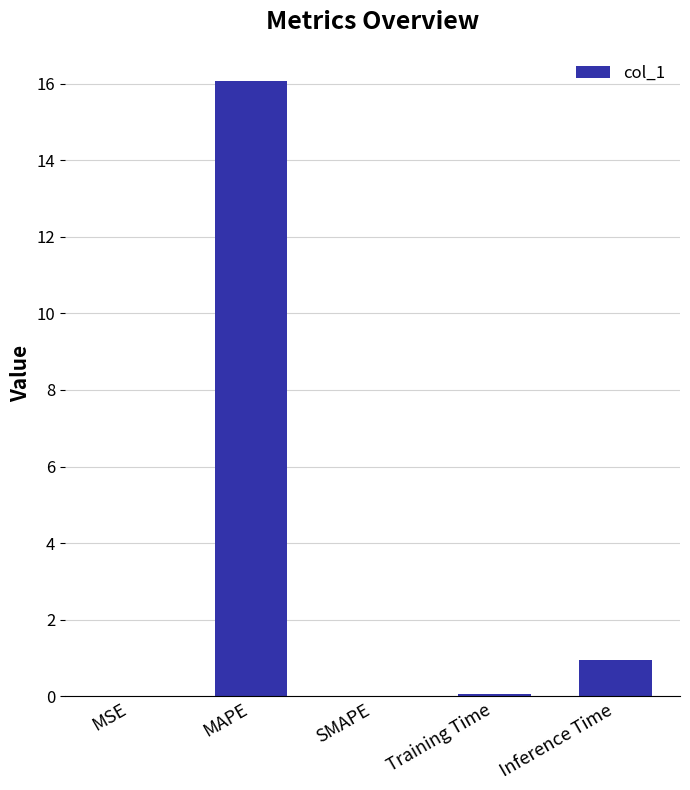

Which has a higher value, MAPE or MSE?

MAPE